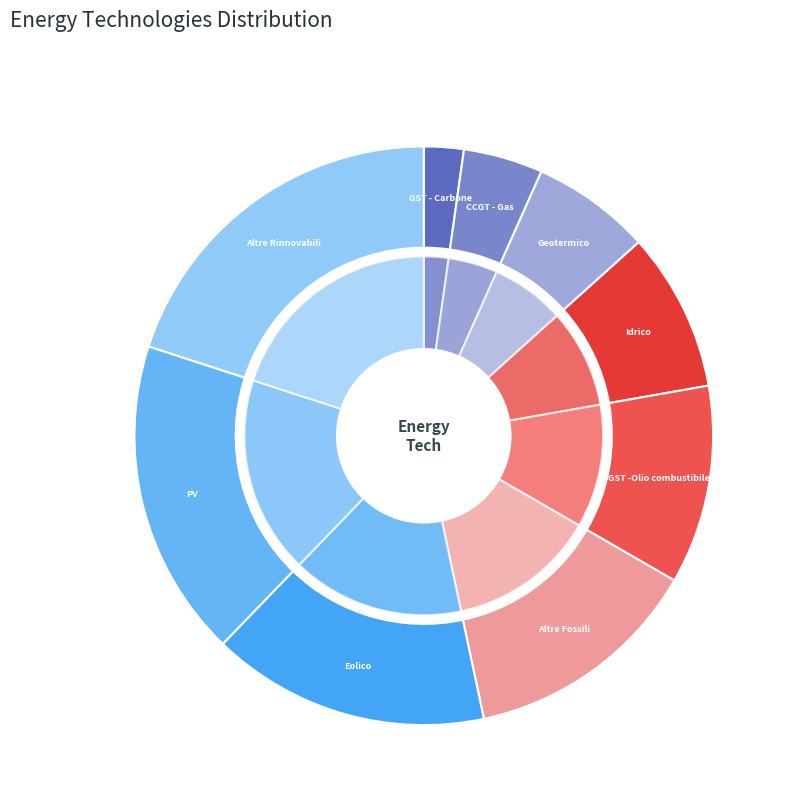

Rank the categories by value from lowest to highest.

GST - Carbone, CCGT - Gas, Geotermico, Idrico, GST -Olio combustibile, Altre Fossili, Eolico, PV, Altre Rinnovabili